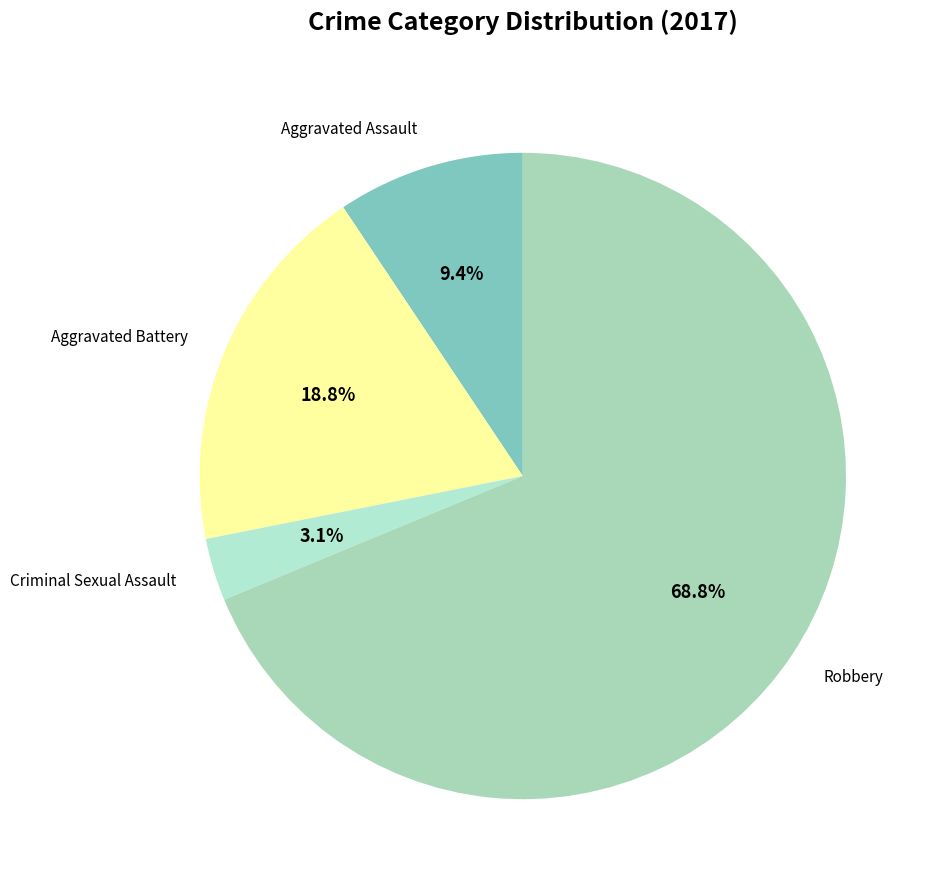

Count the number of slices in the pie.

4